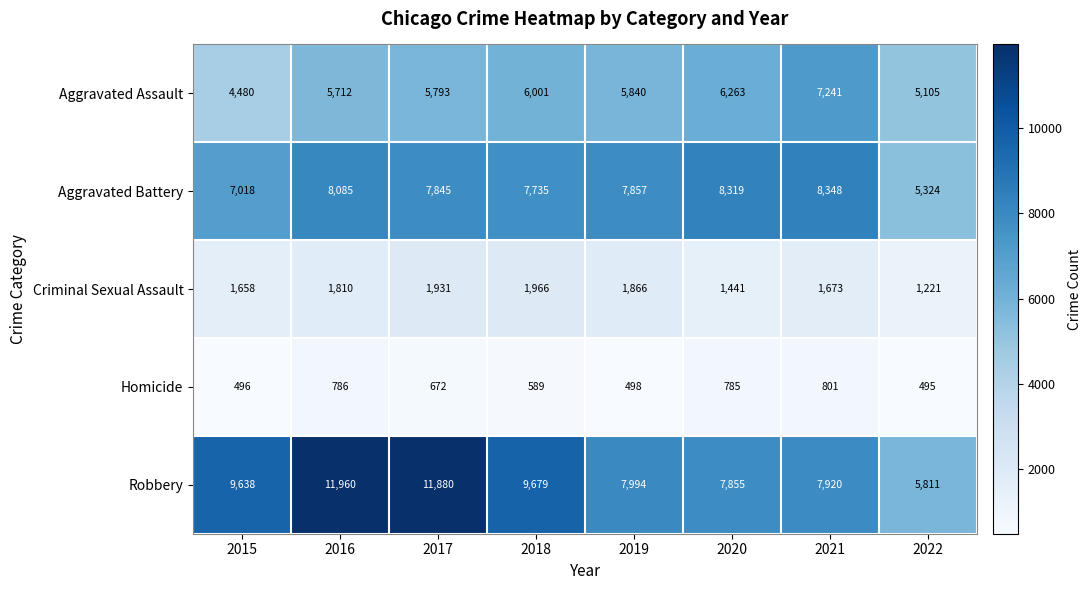

Where is Homicide nearest to the value 648?

2017